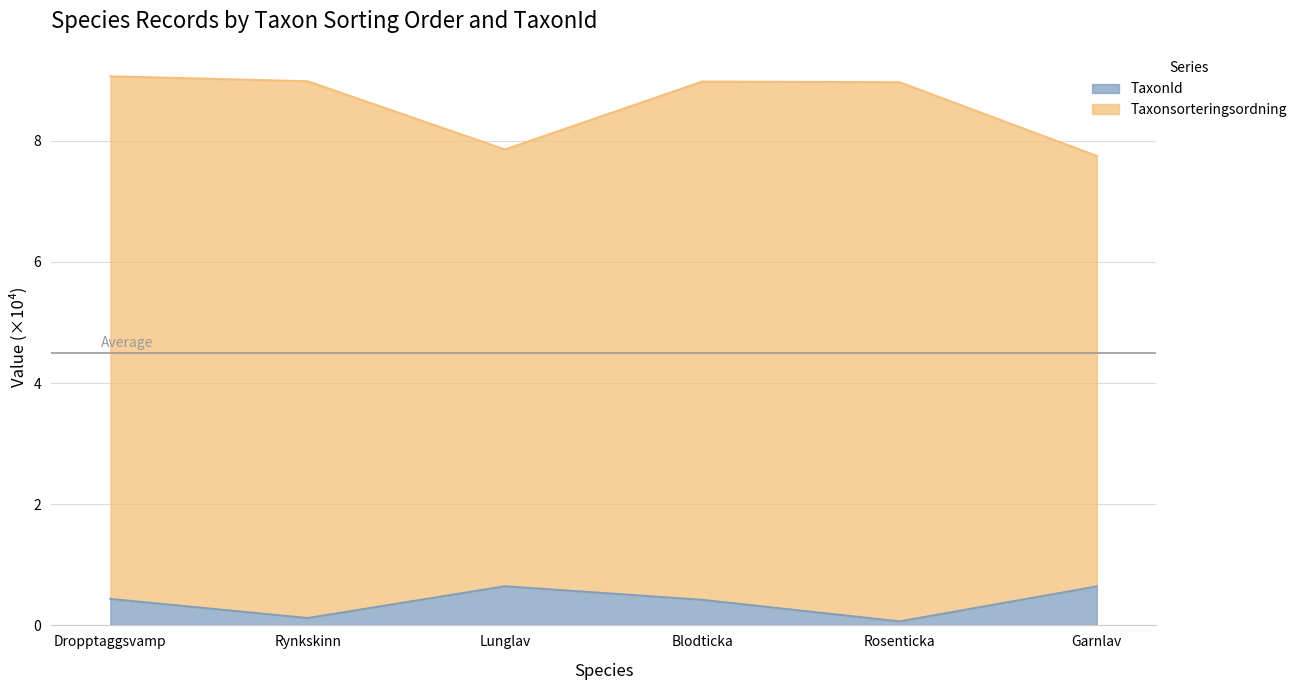

What is the highest value of the TaxonId series?

0.6